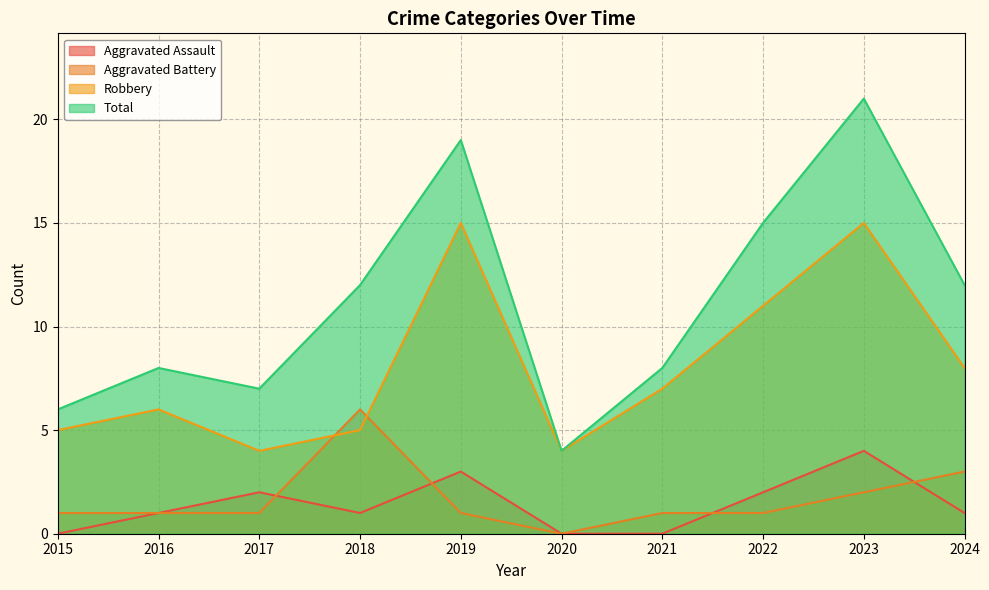

Rank the series at 2021 from lowest to highest value.

Aggravated Assault, Aggravated Battery, Robbery, Total